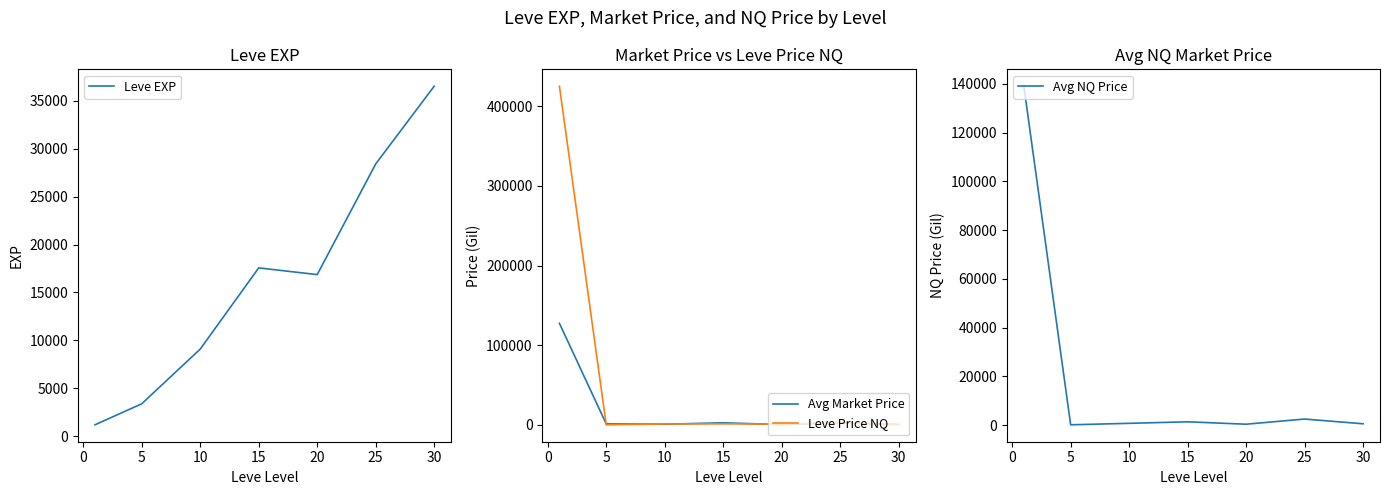

What is the maximum value shown in the chart?

425138.9